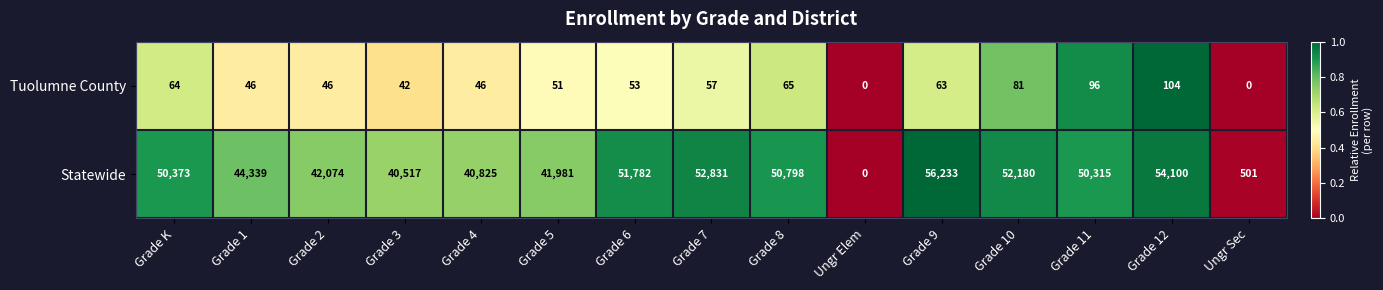

Which series has the largest range (max minus min)?

Statewide